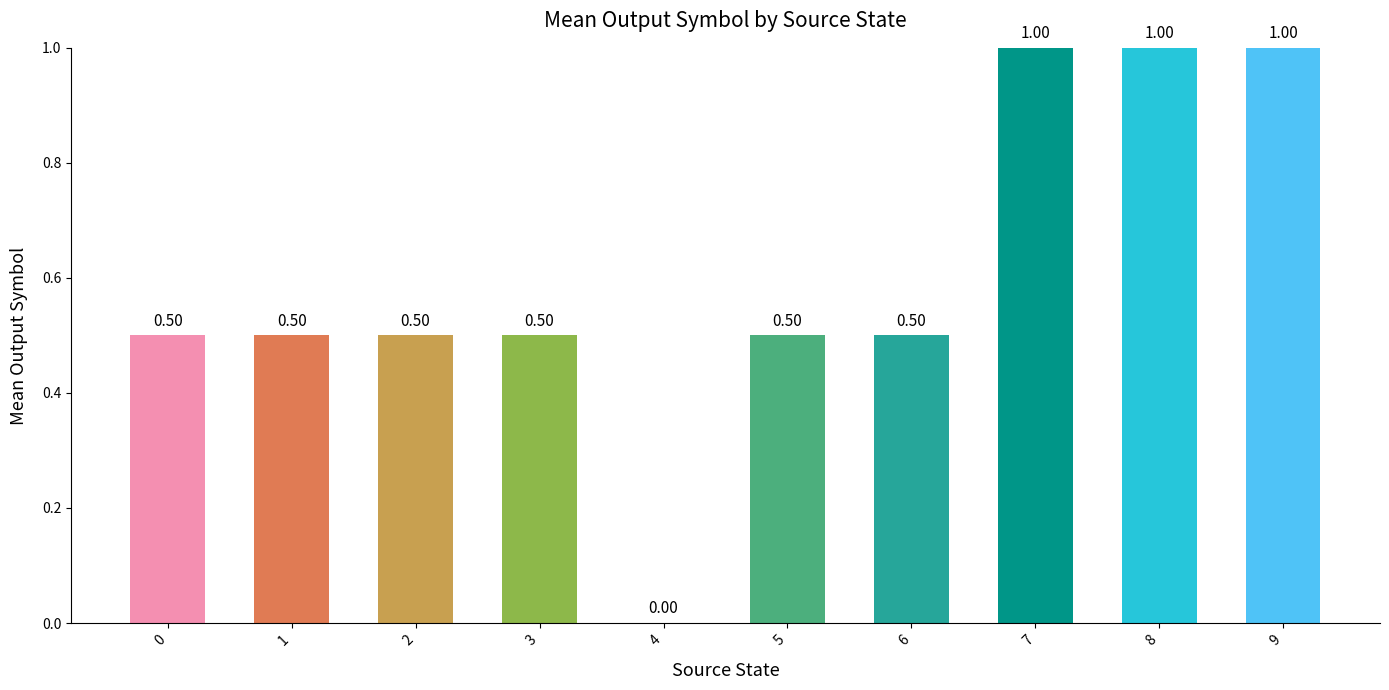

What is the sum of all values?

6.0